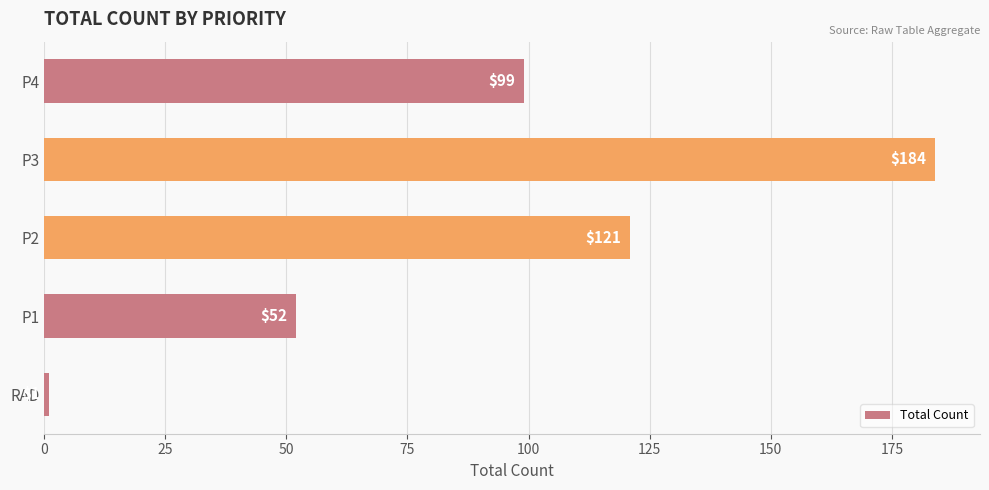

Which label corresponds to the largest value in the chart?

P3